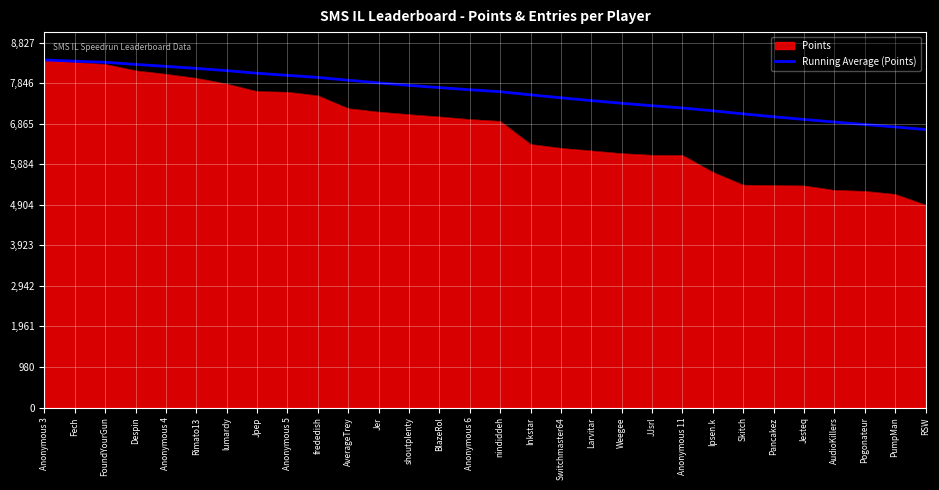

At which category does the chart reach its minimum across all series?

RSW